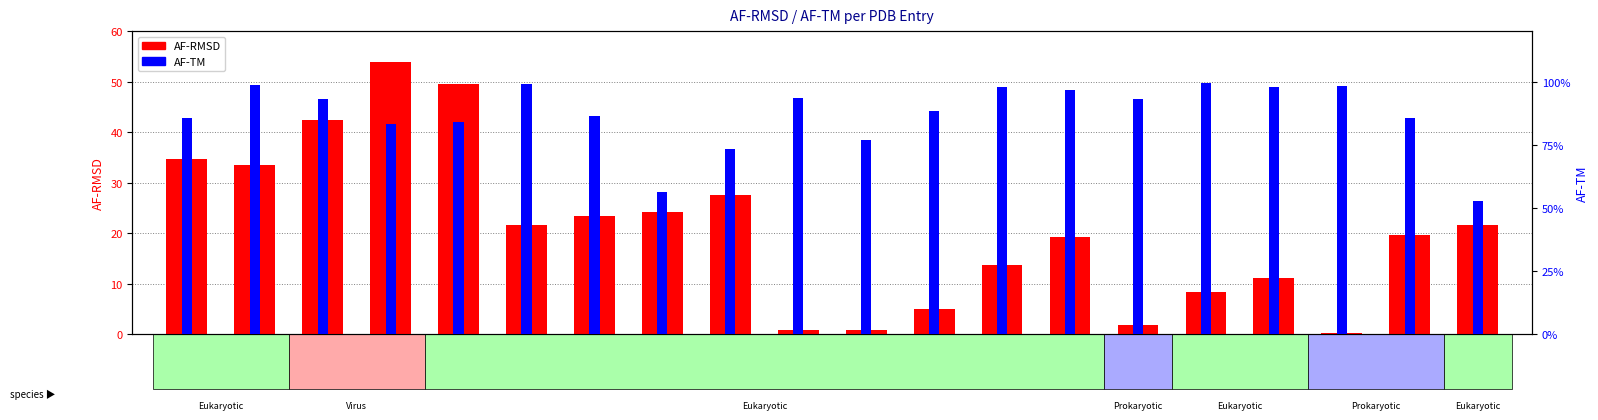

Which series has the largest total across all categories?

AF-RMSD